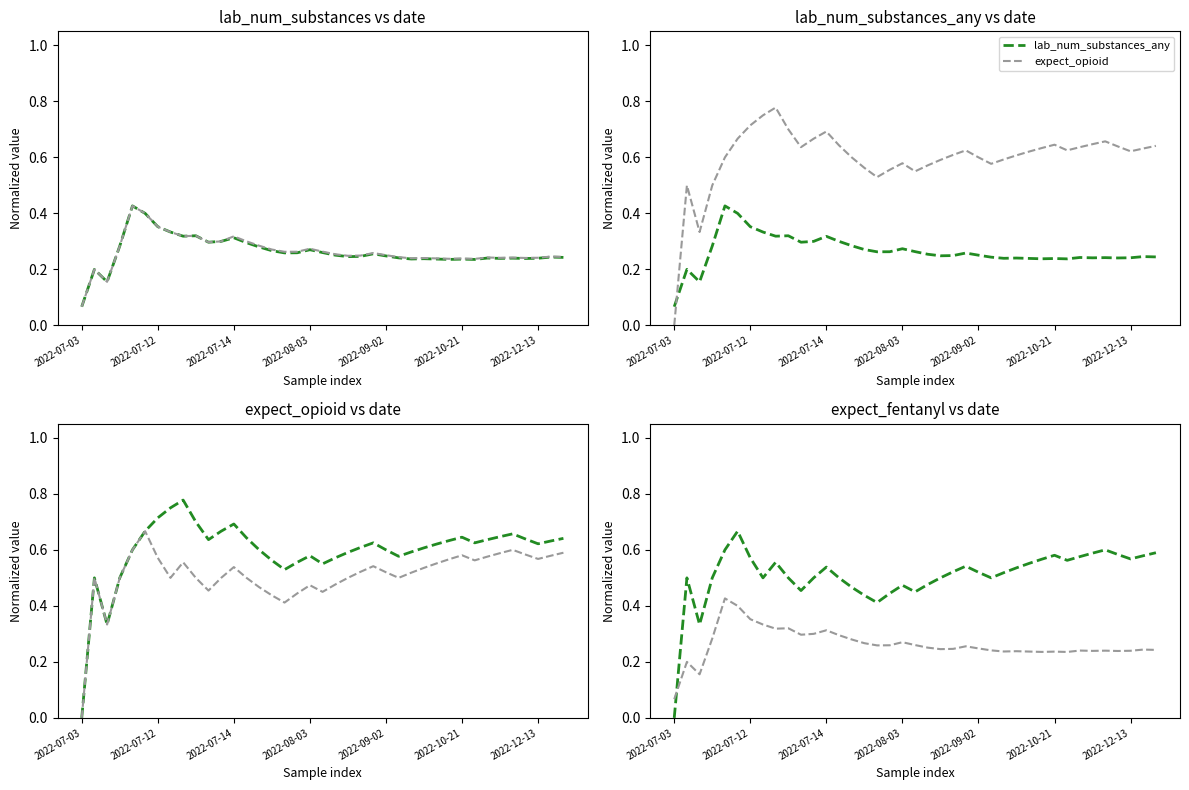

Does the chart display data point markers on the line(s)?

No